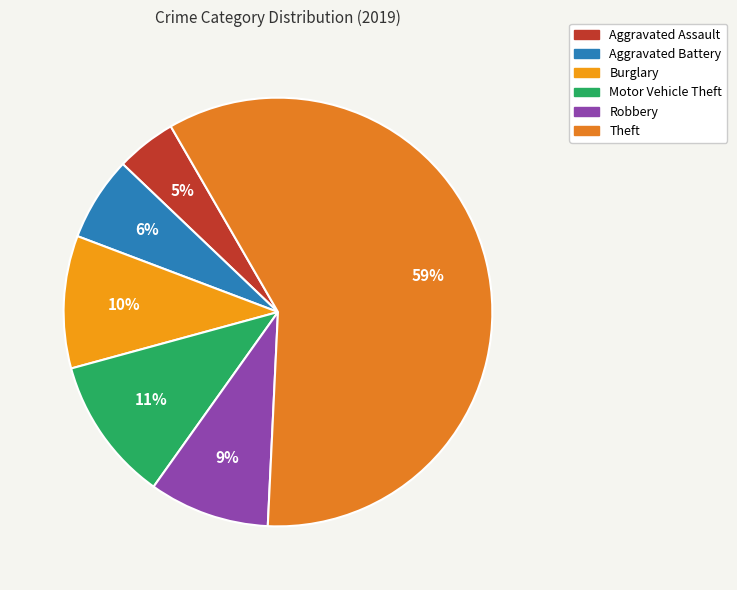

Count the number of slices in the pie.

6